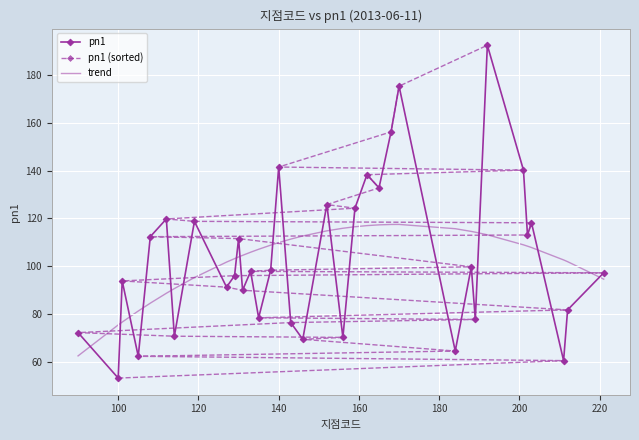

What is the maximum value for trend?

117.5